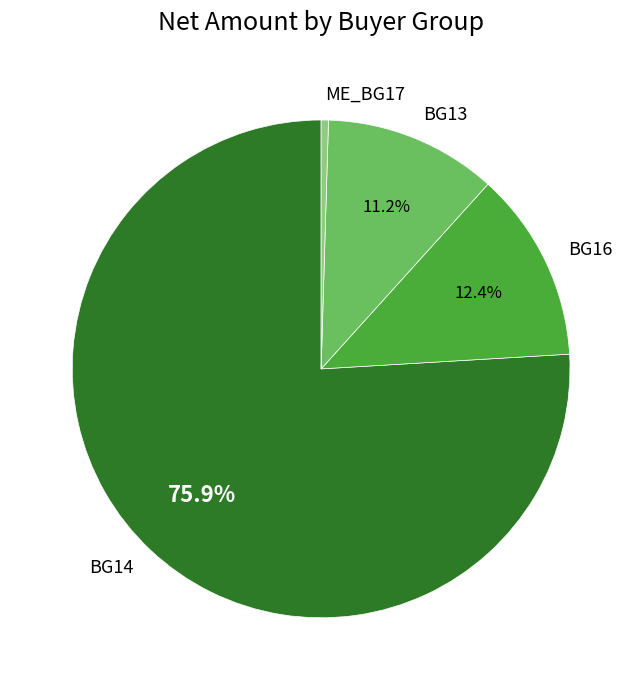

What is the smallest slice in the pie chart?

ME_BG17